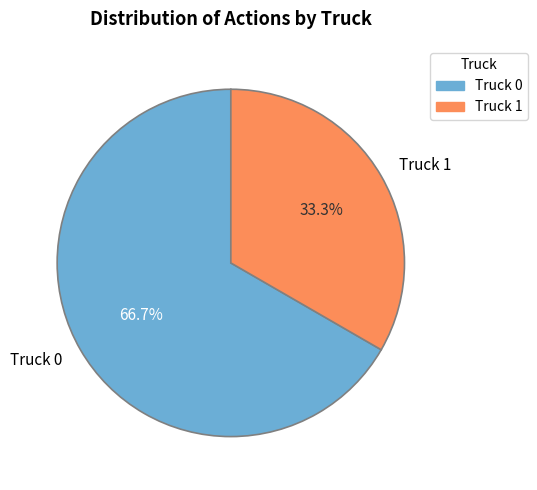

The Truck 0 slice represents 73% of the pie. True or false?

False